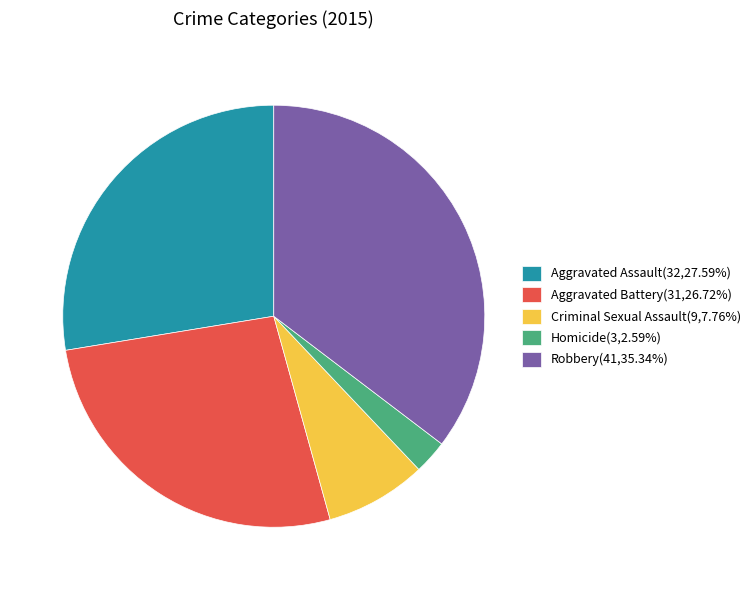

Do Aggravated Battery(31,26.72%) and Homicide(3,2.59%) together represent more than half of the pie?

No